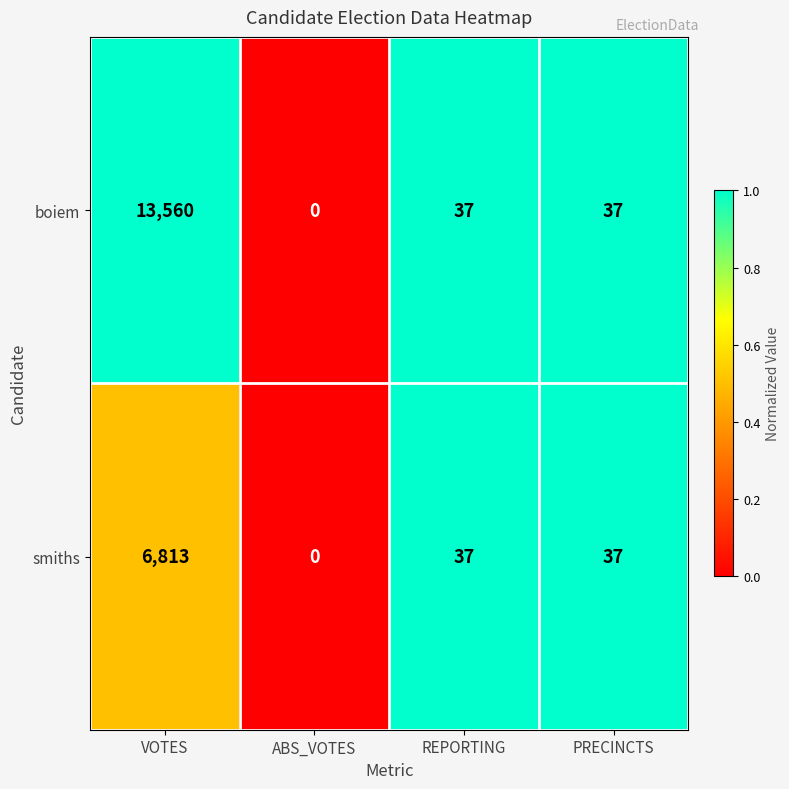

Rank the series by their average value, from highest to lowest.

boiem, smiths